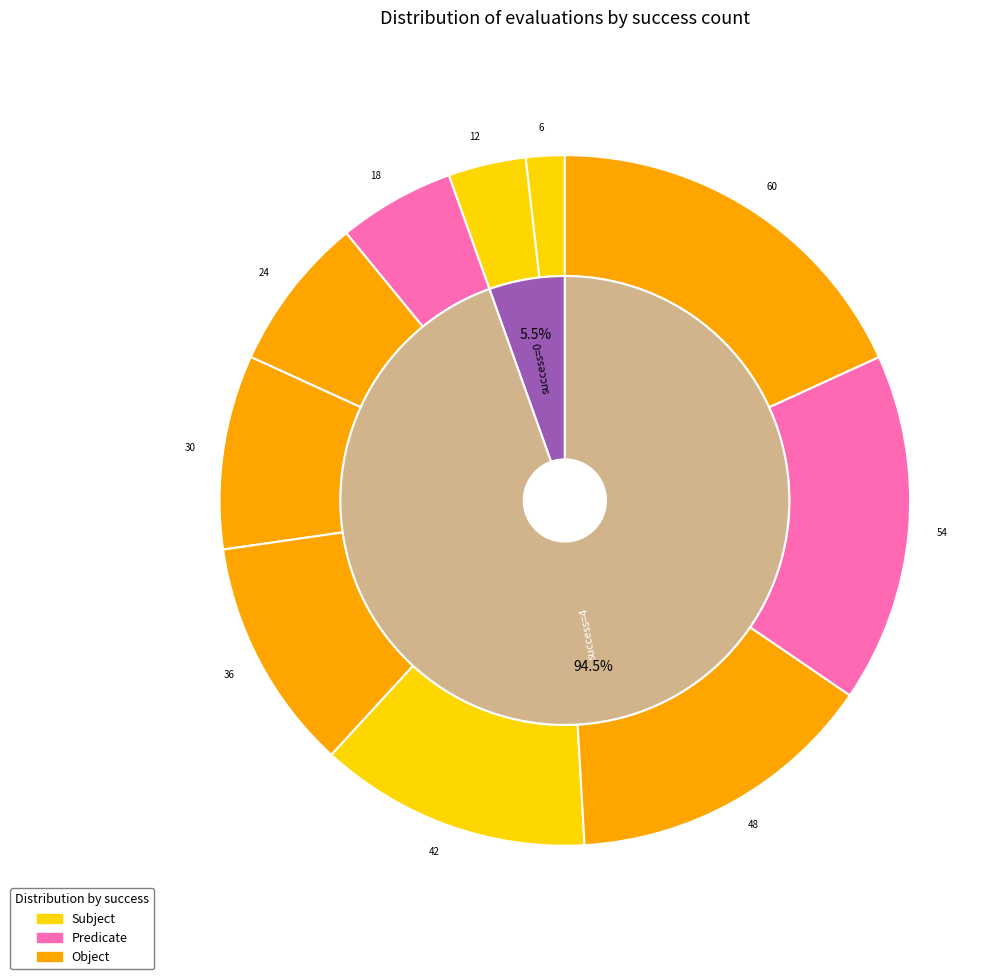

What is the smallest slice in the pie chart?

evals=6